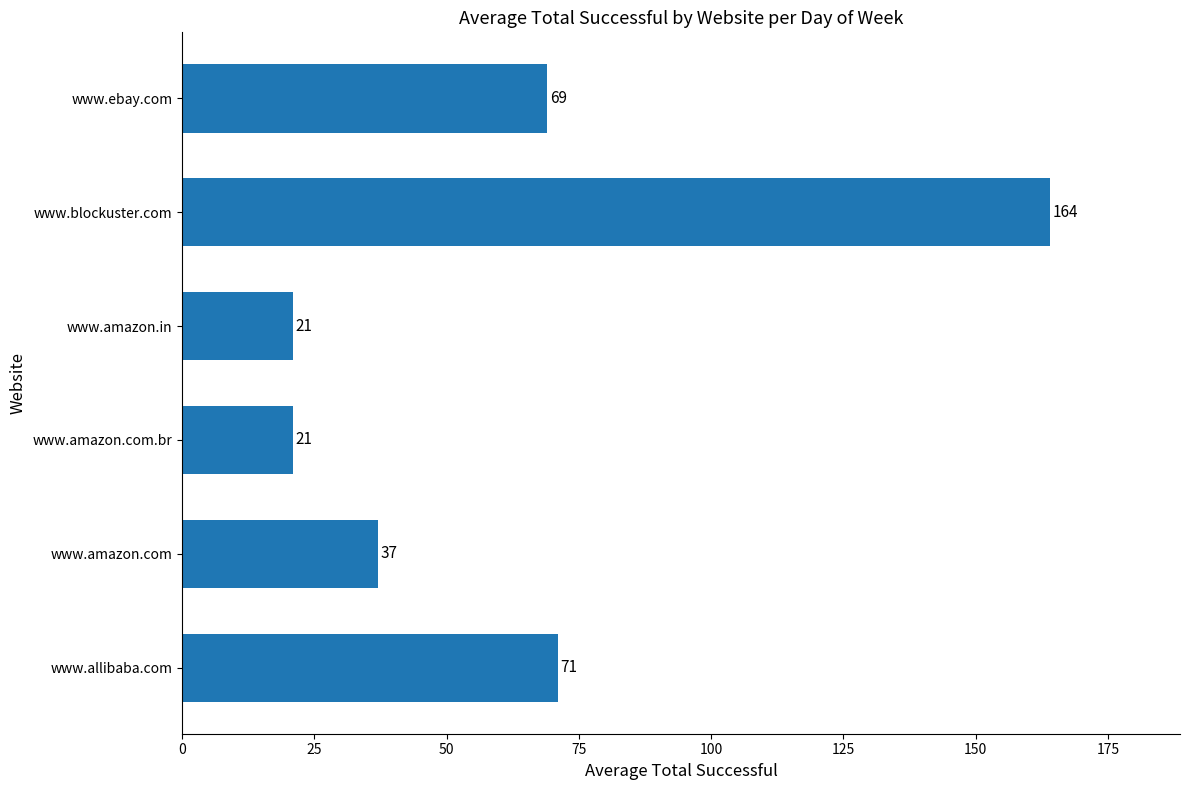

At which label is the value closest to 92?

www.allibaba.com